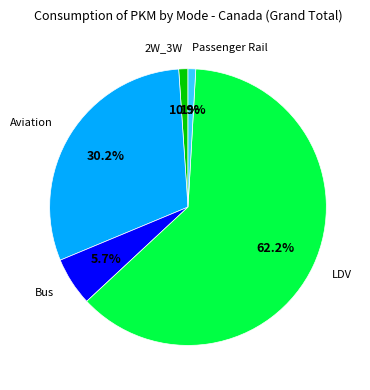

What is the largest slice in the pie chart?

LDV